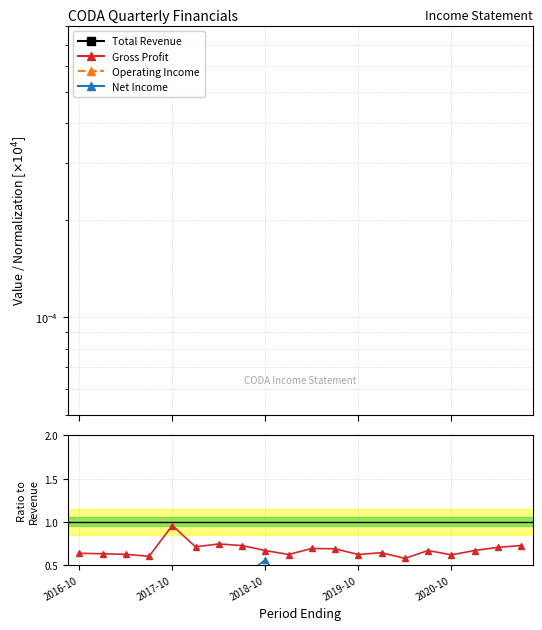

What position from the left is 15?

16